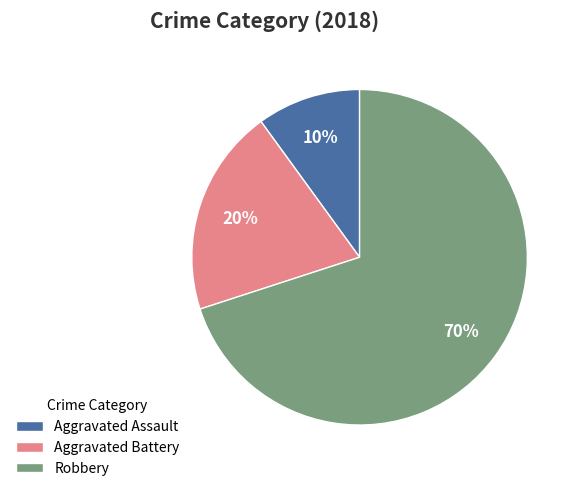

Is it true that Robbery is 70% of the pie?

True